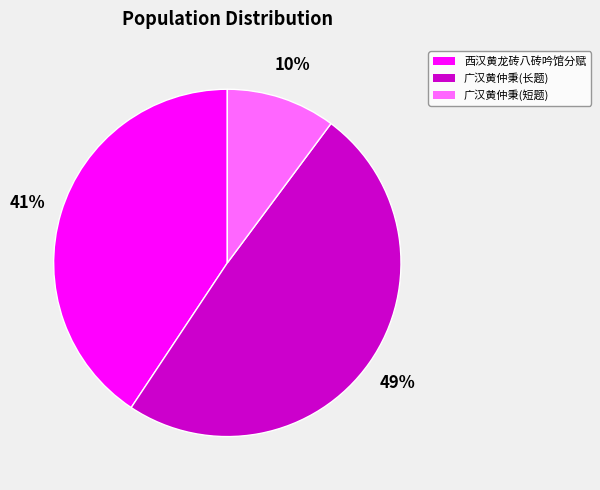

Is the sum of 广汉黄仲秉(长题) and 广汉黄仲秉(短题) greater than half?

Yes